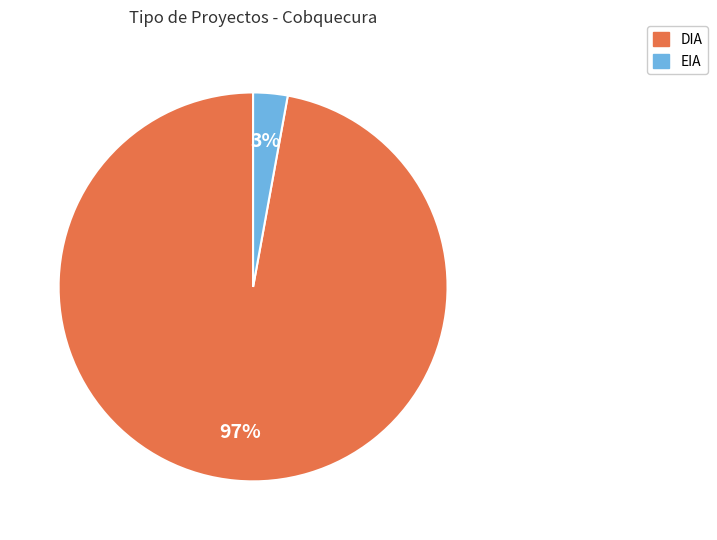

Which has a higher value, EIA or DIA?

DIA